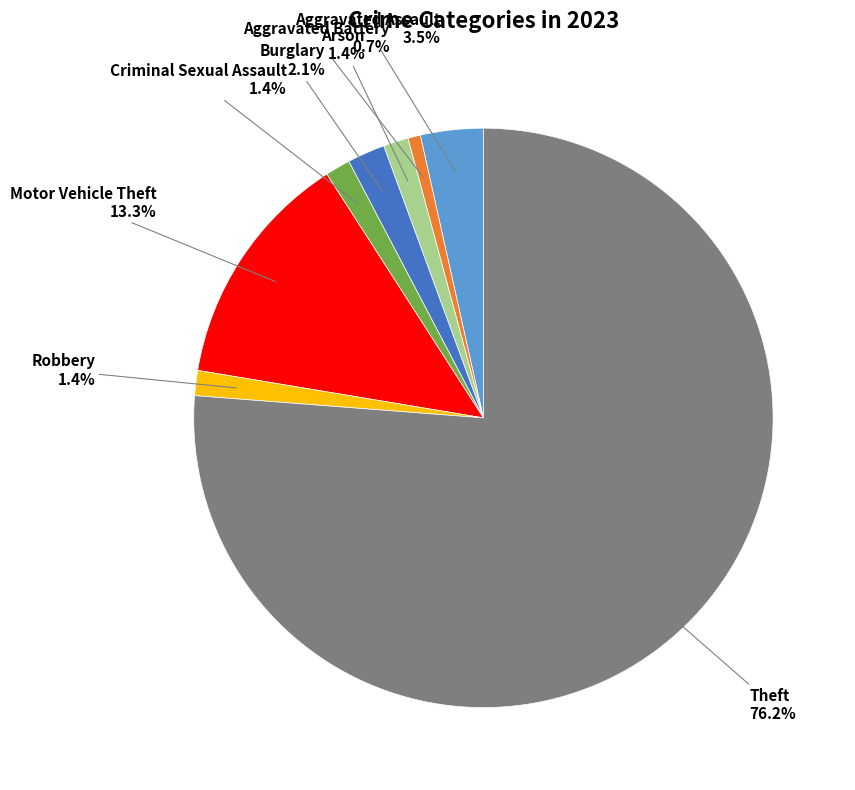

Is there a majority slice in this chart?

Yes